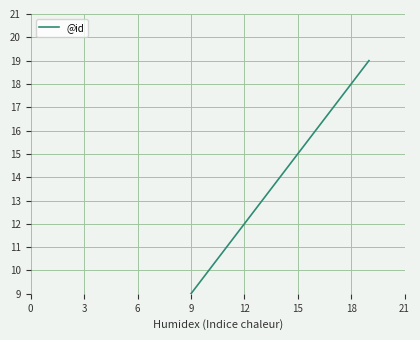

What is the ratio of the value at 17 to the value at 12?

1.4